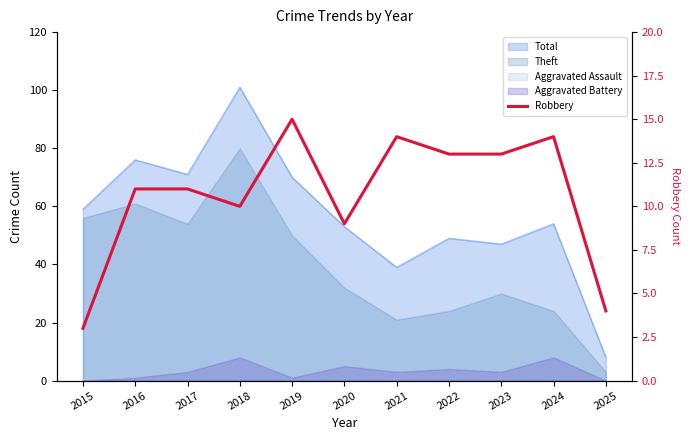

Where does the data first go above 11?

2019